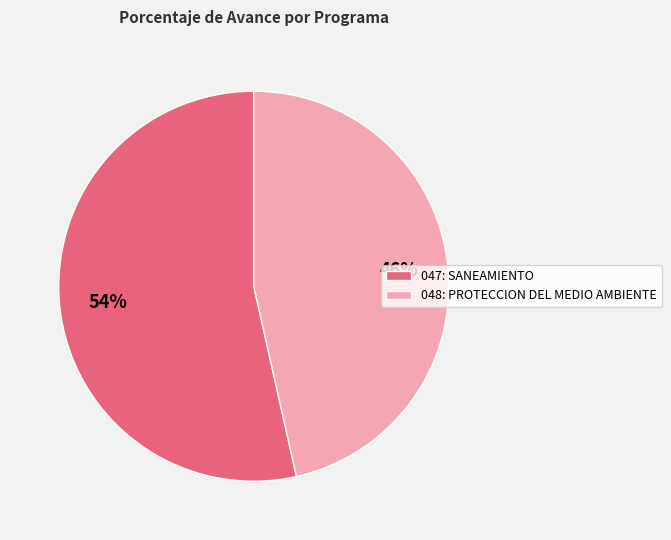

The 048: PROTECCION DEL MEDIO AMBIENTE slice represents 46% of the pie. True or false?

True